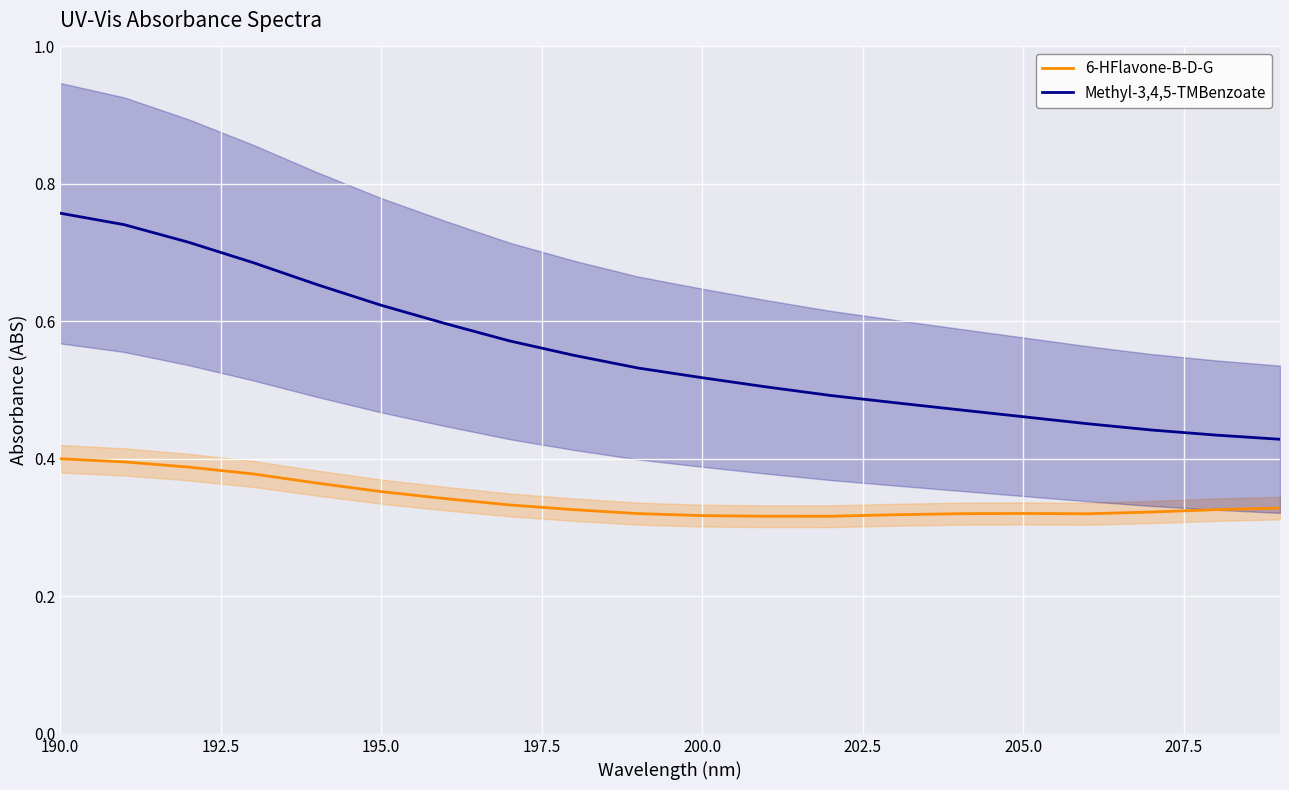

What is the difference between the maximum and second lowest values in the Methyl-3,4,5-TMBenzoate series?

0.3